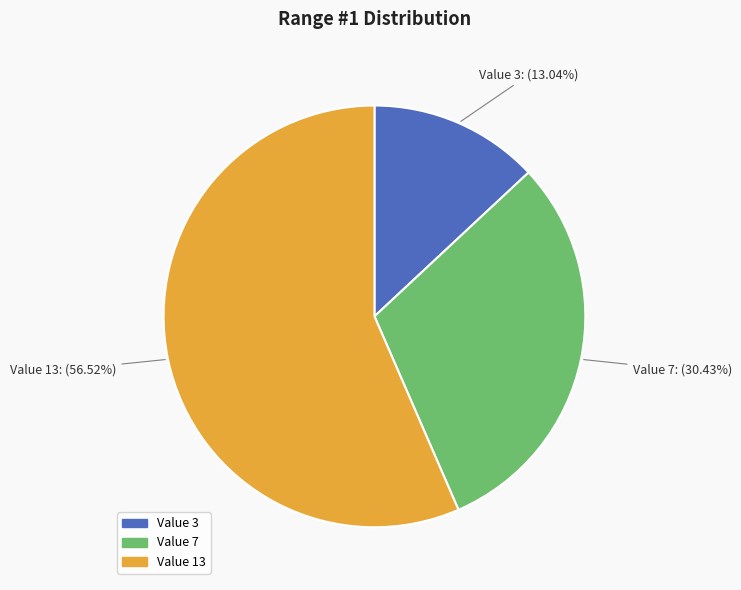

Does any single category account for the majority?

Yes